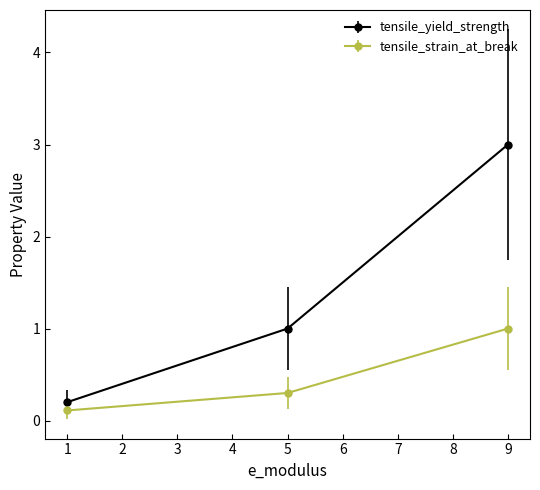

What are all the series names shown in the legend?

tensile_yield_strength, tensile_strain_at_break